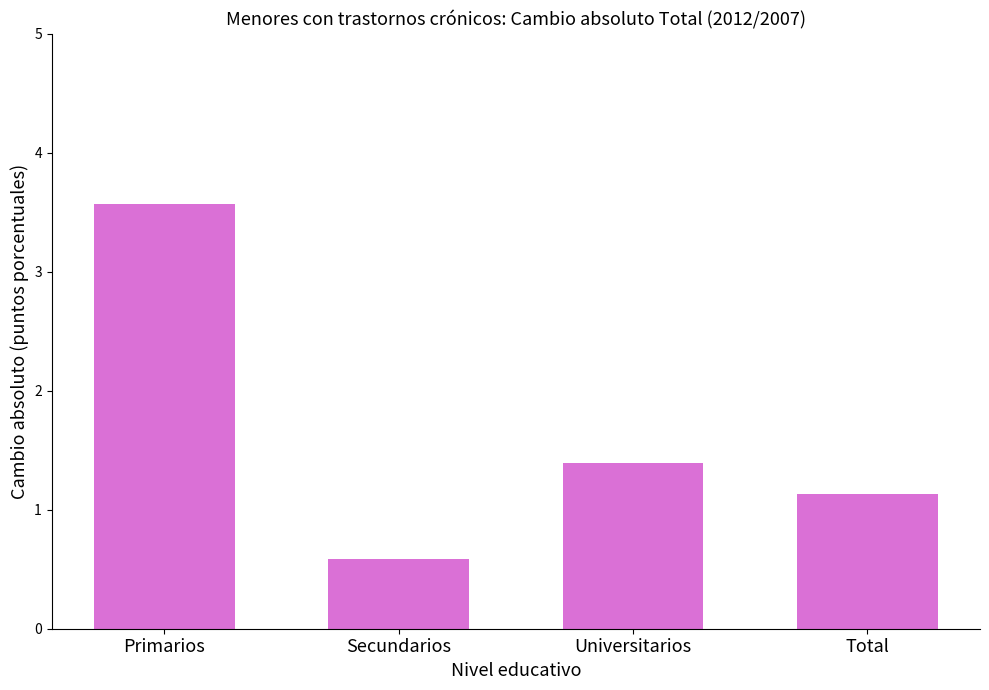

Which category has the highest value across all series?

Primarios